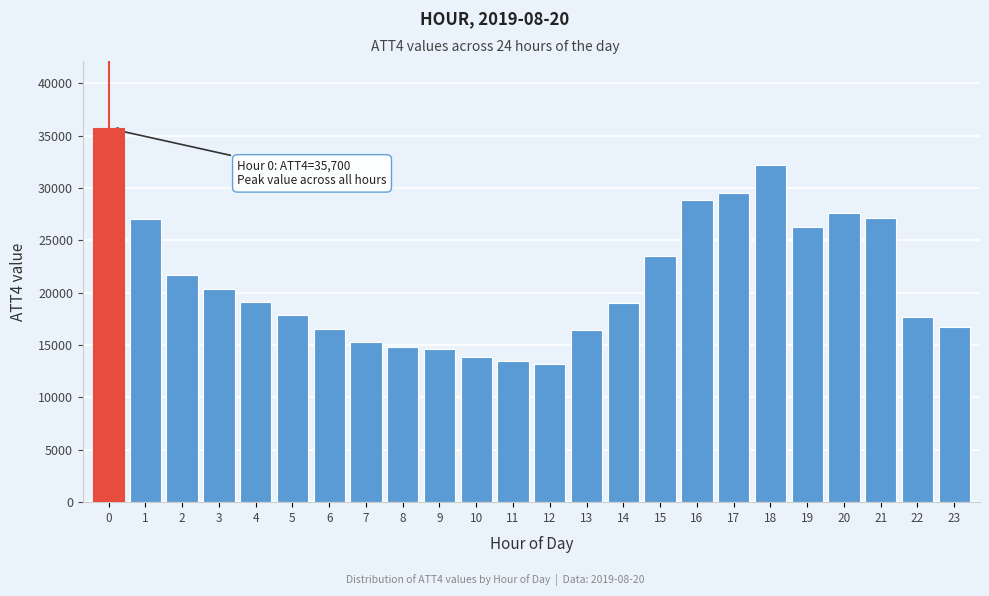

What is the greatest value displayed?

35700